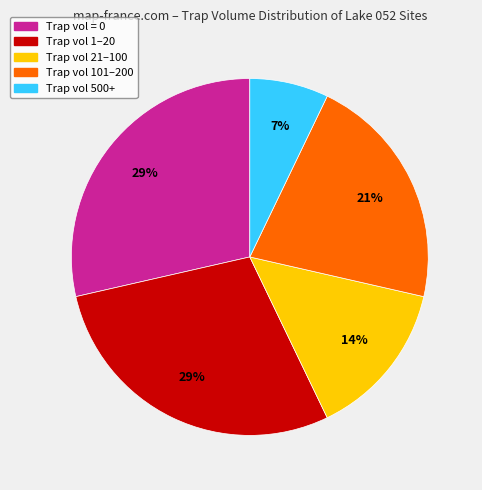

Is there any slice that represents more than half of the pie?

No